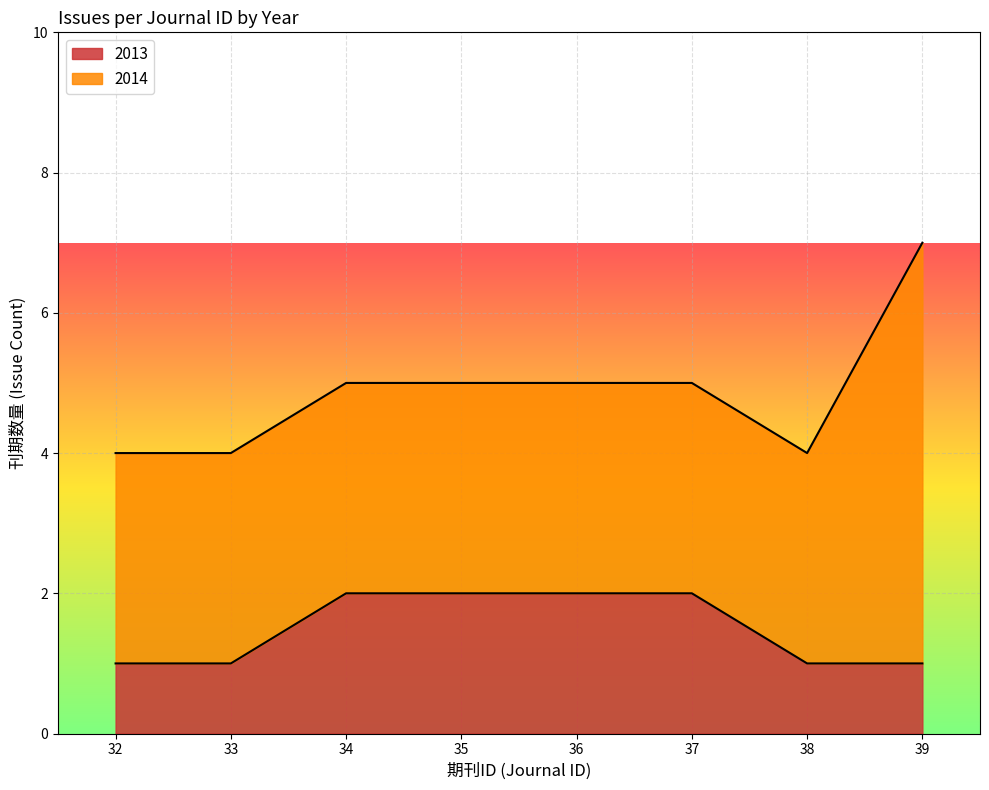

At 38, list the series in order from largest to smallest.

2014, 2013